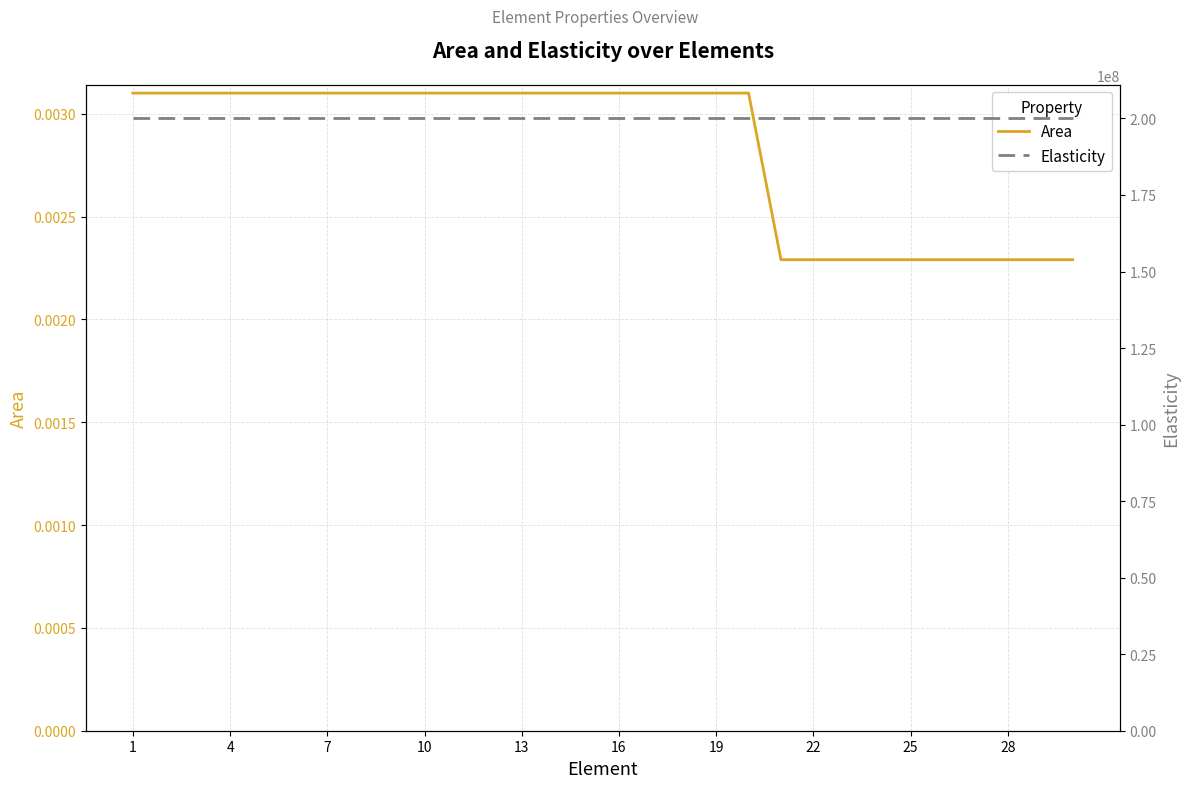

The Area series shows 0.0 at 10. True or false?

False